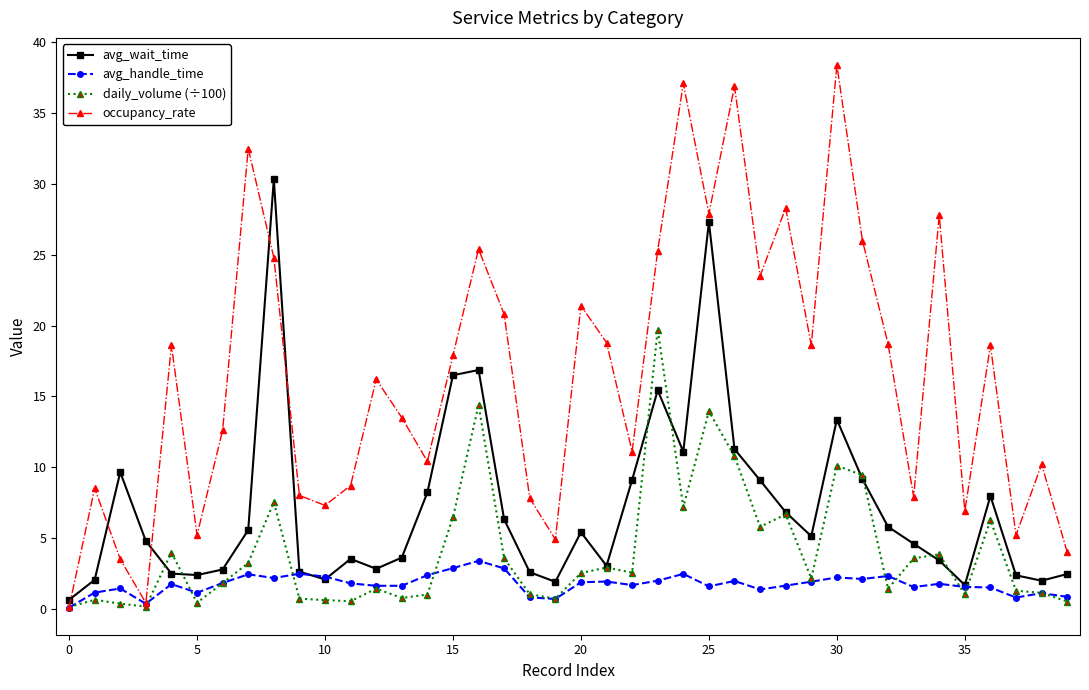

What is the value of the avg_handle_time point at the 16th from the left?

2.9